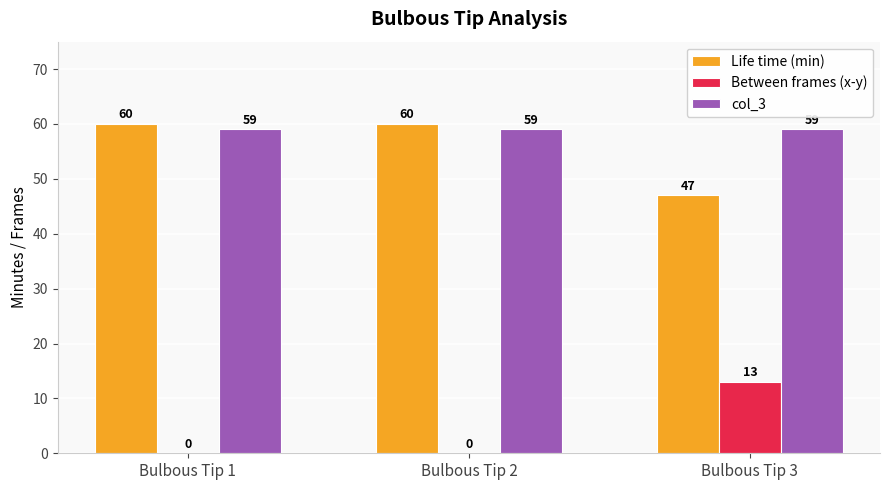

What is the highest value of the Between frames (x-y) series?

13